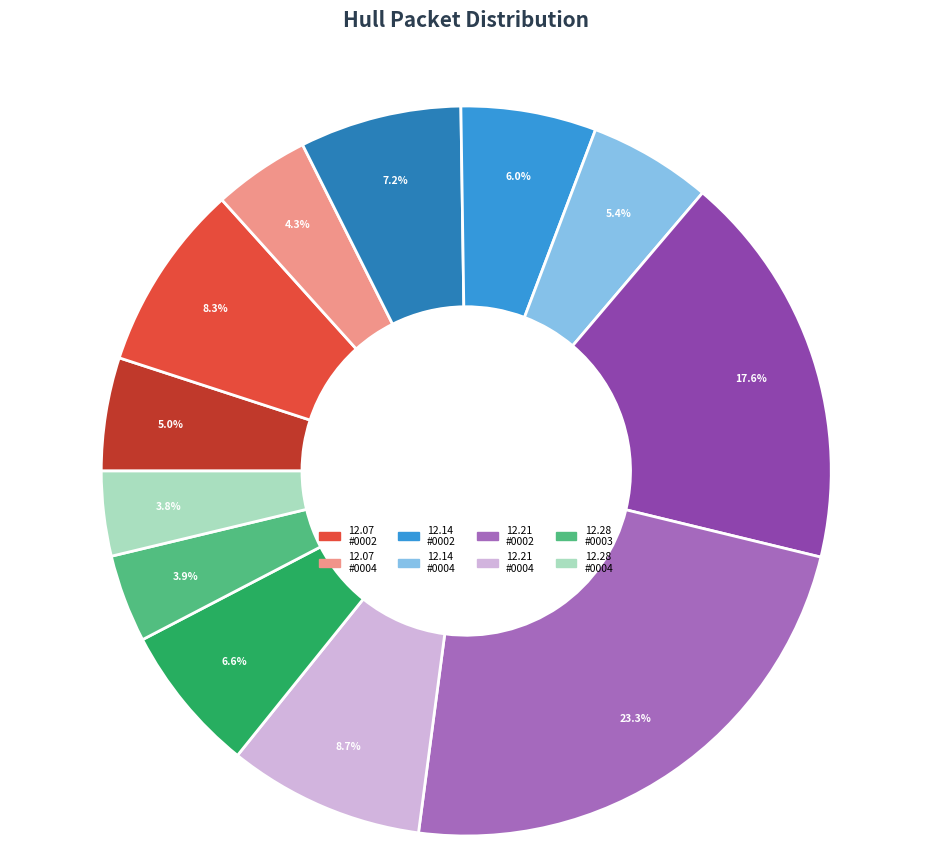

Is there a majority slice in this chart?

No